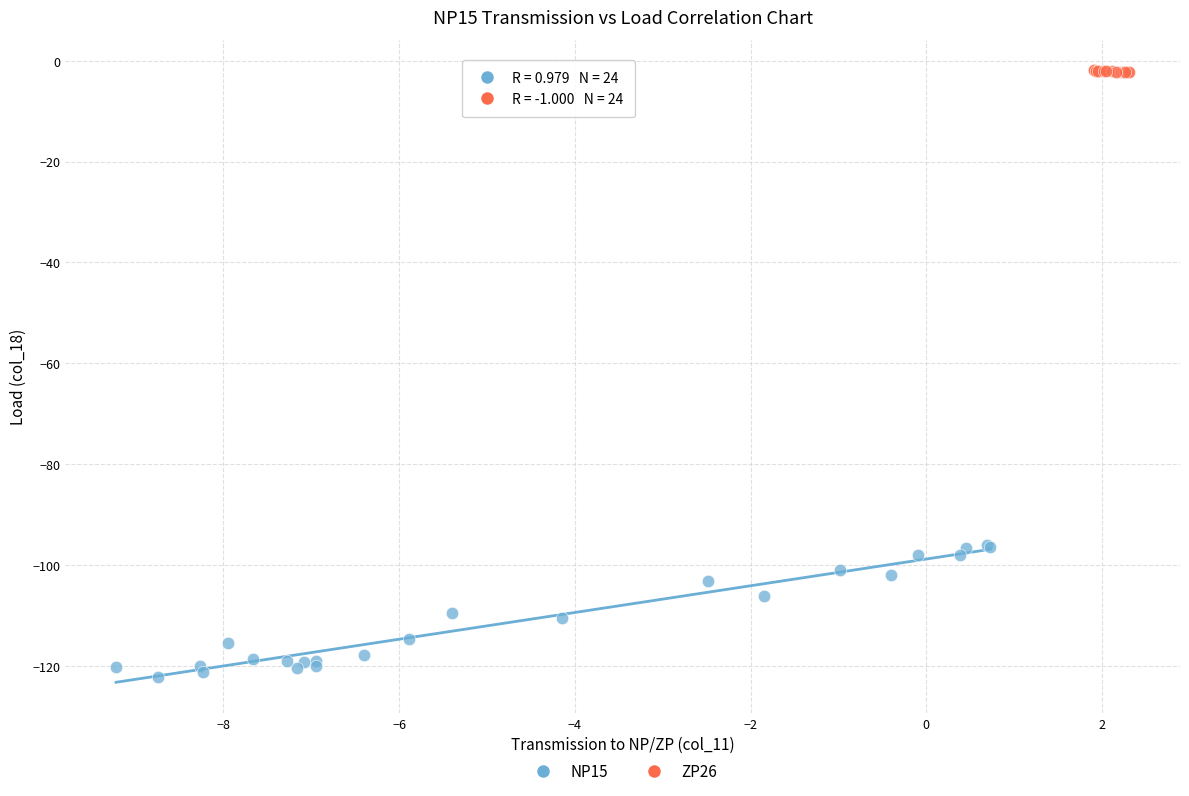

Which series reaches the minimum Y coordinate?

NP15